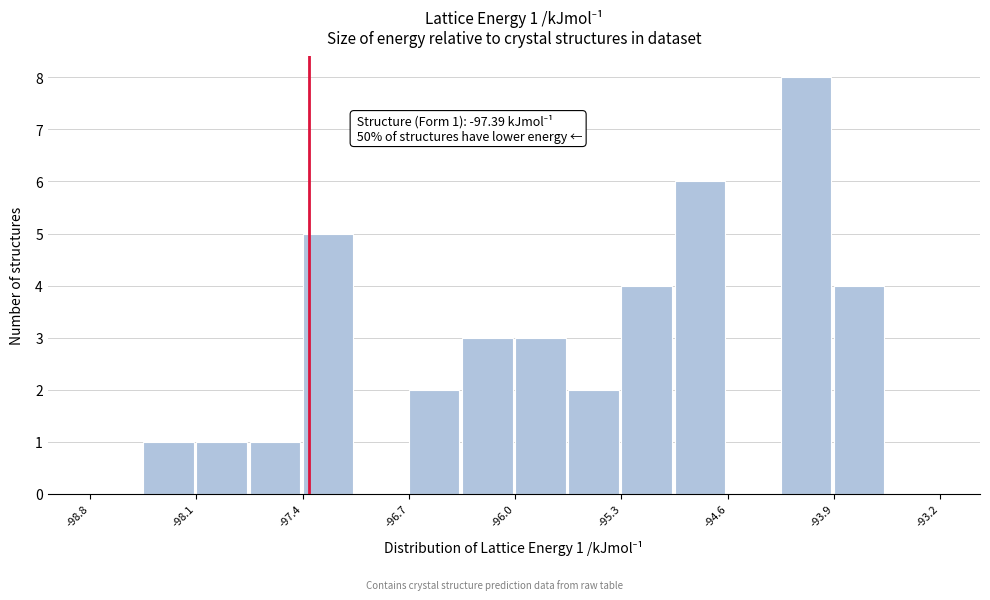

Read against the x-axis, roughly where is the centre of the tallest bar?

-94.1